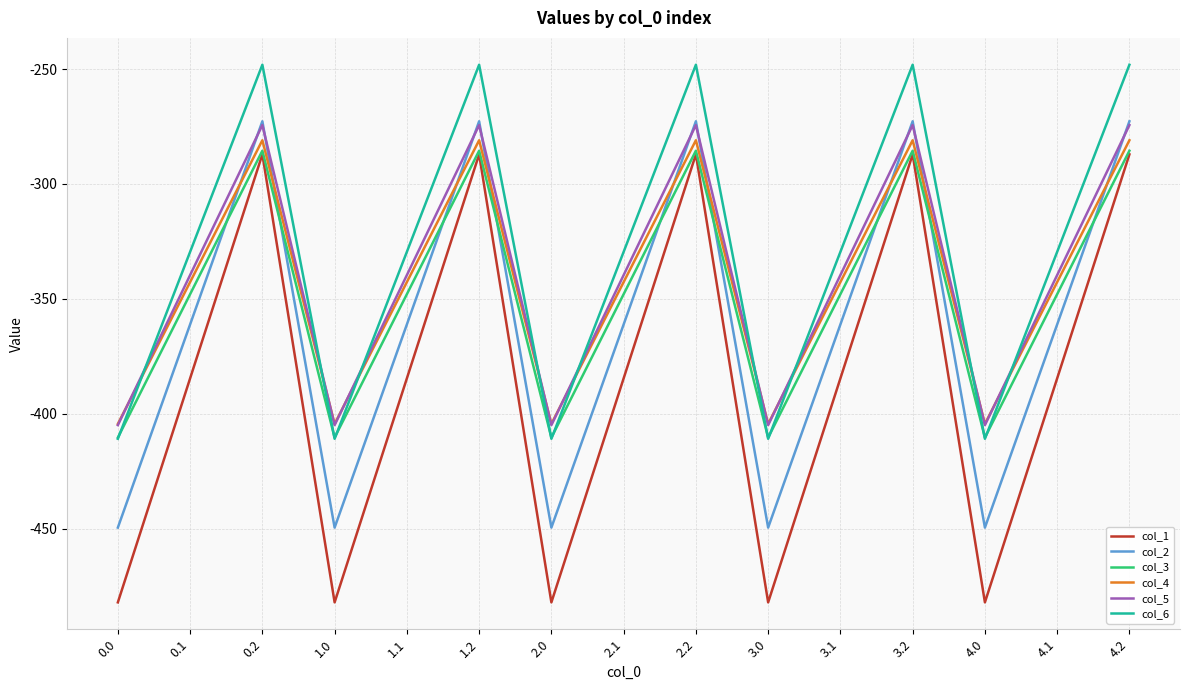

Where is the first local minimum for col_6?

1.0